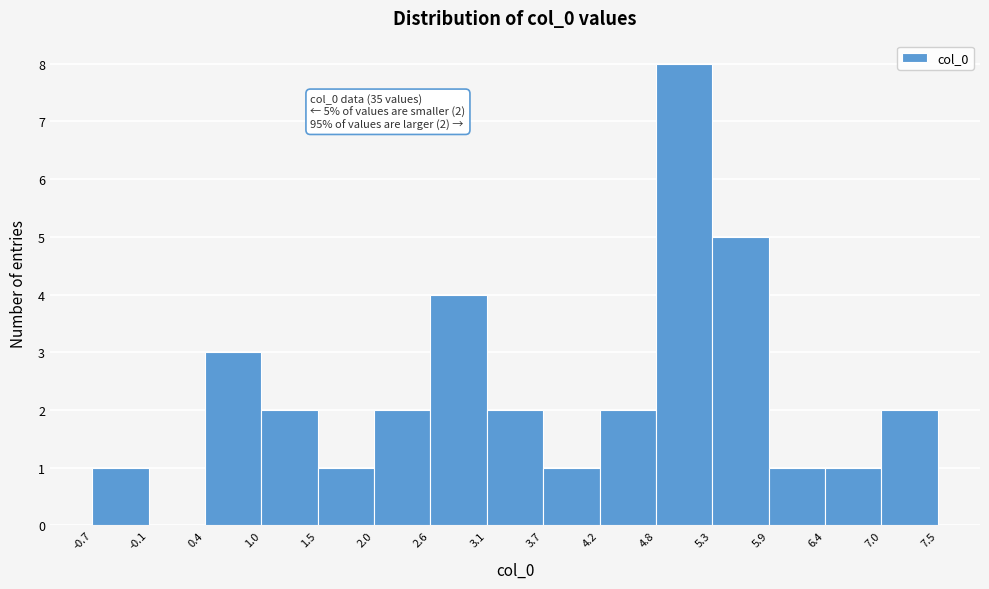

Over which range of the x-axis is the bar tallest?

4.8 to 5.3